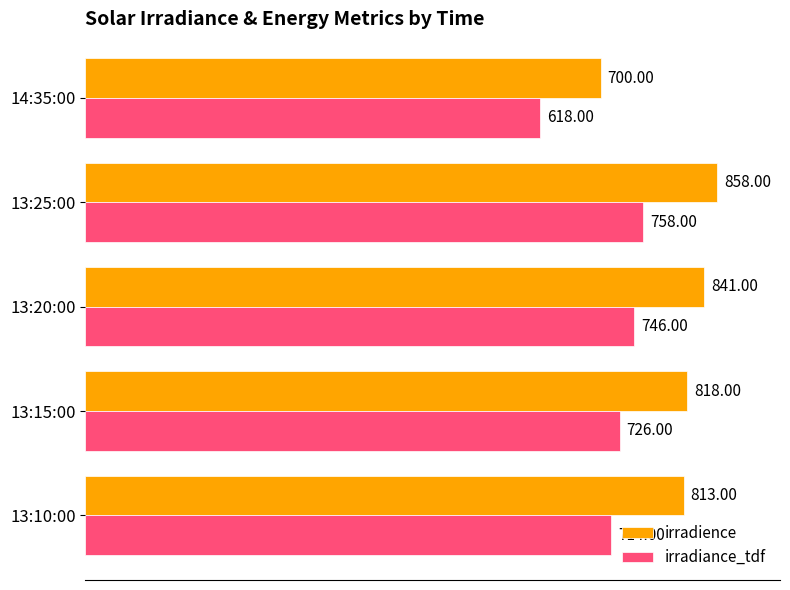

Rank the series by their maximum value, from lowest to highest.

irradiance_tdf, irradience